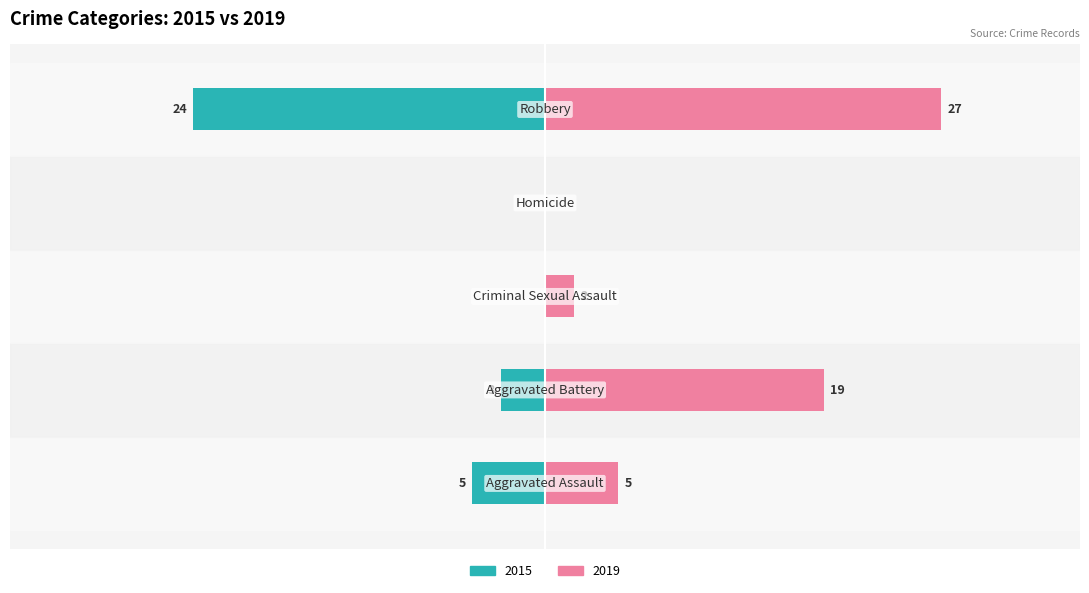

What is the difference between the maximum and minimum values in the 2015 series?

24